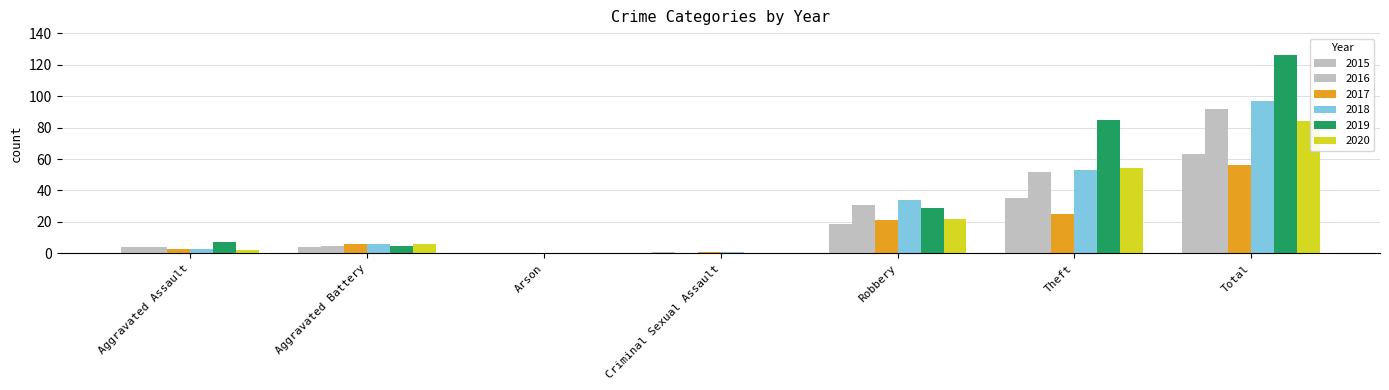

How many values in 2018 are above zero?

6